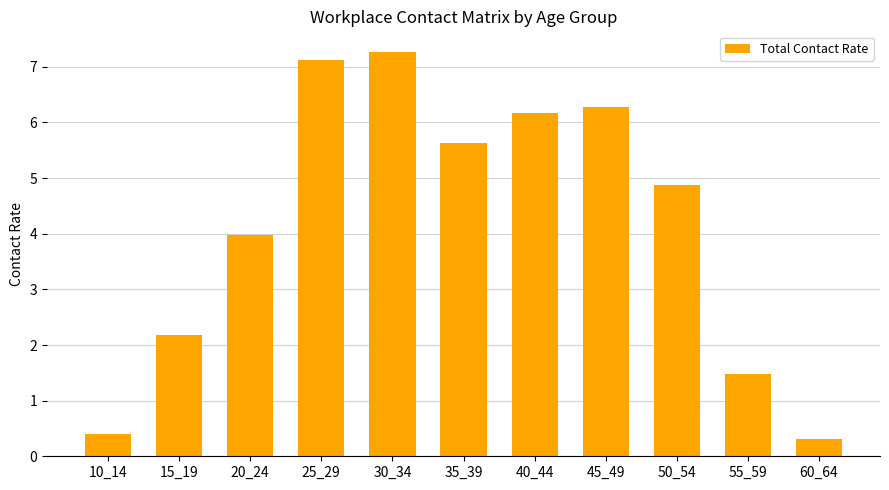

What is the difference between the maximum and minimum values?

7.0